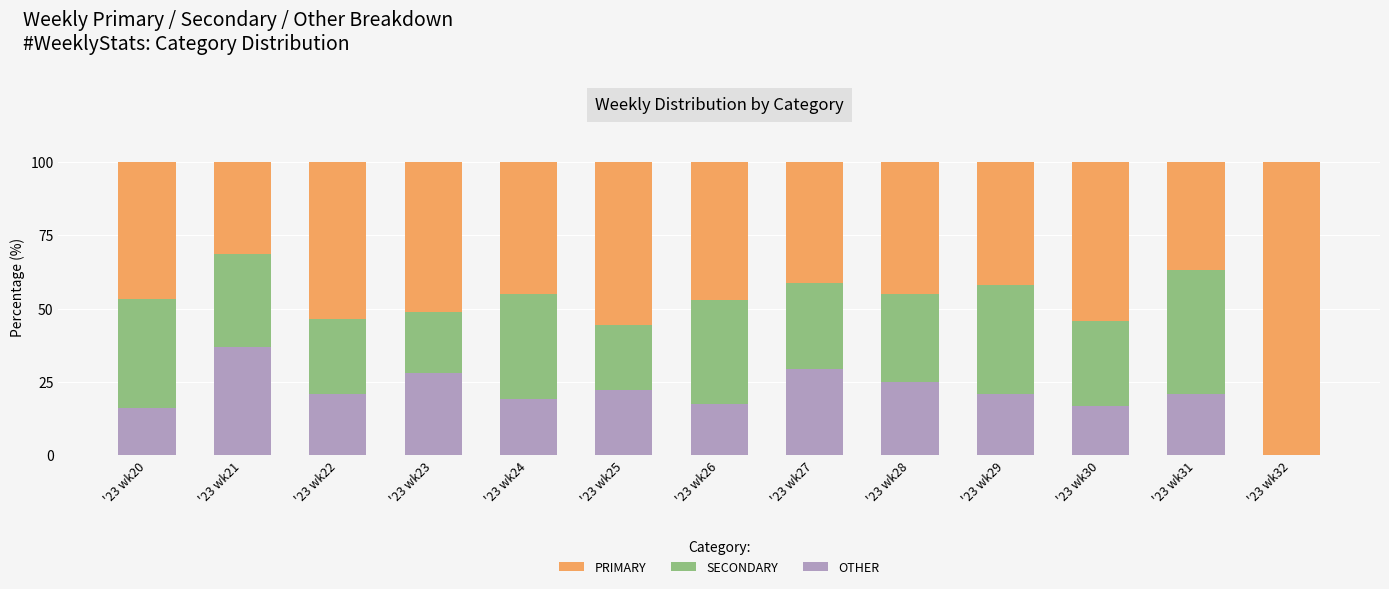

Is it true that OTHER equals 28.2 at '23 wk23?

True